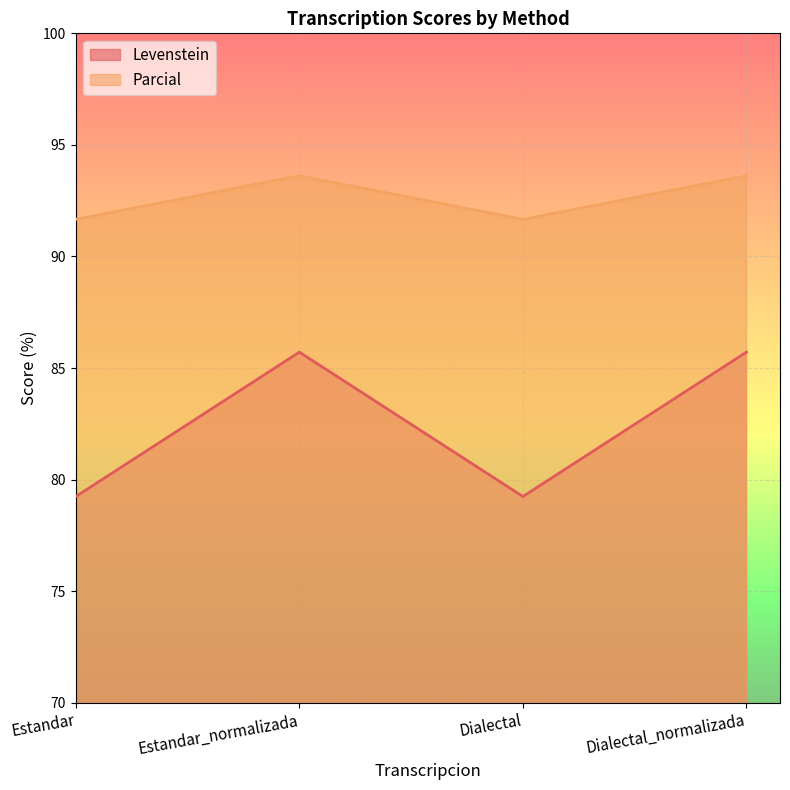

What are all the series names shown in the legend?

Levenstein, Parcial